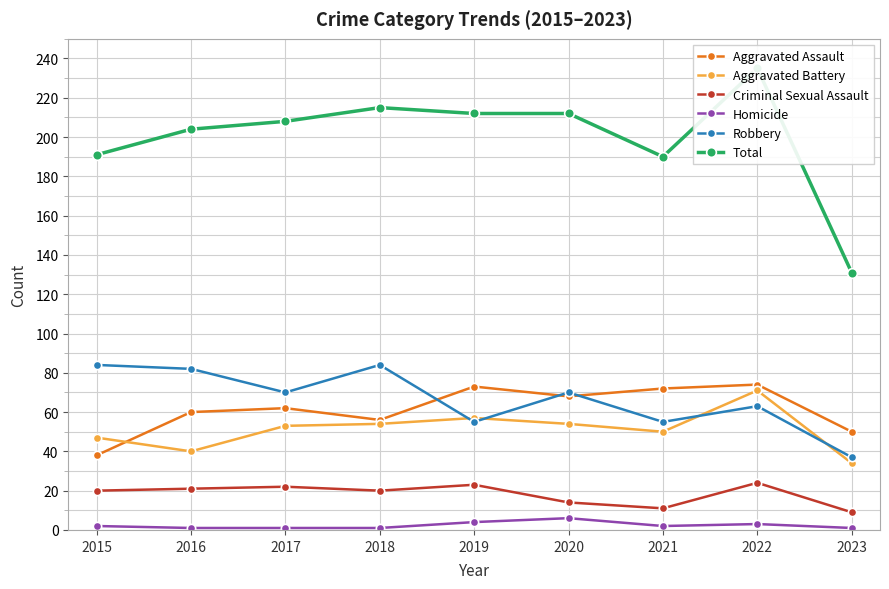

What is the difference between the Criminal Sexual Assault values at 2016 and 2018?

1